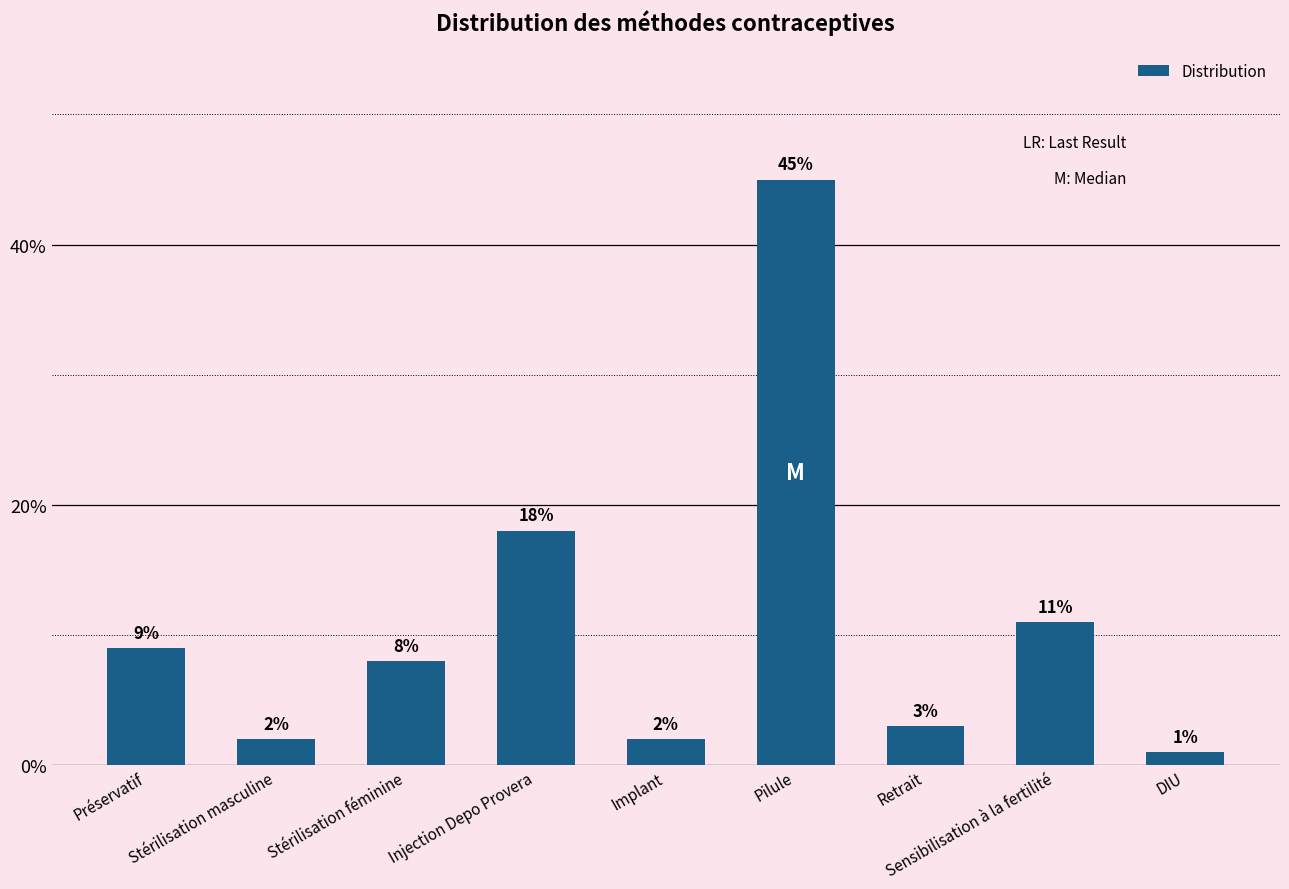

What is the sum of the values at Injection Depo Provera and Préservatif?

0.3